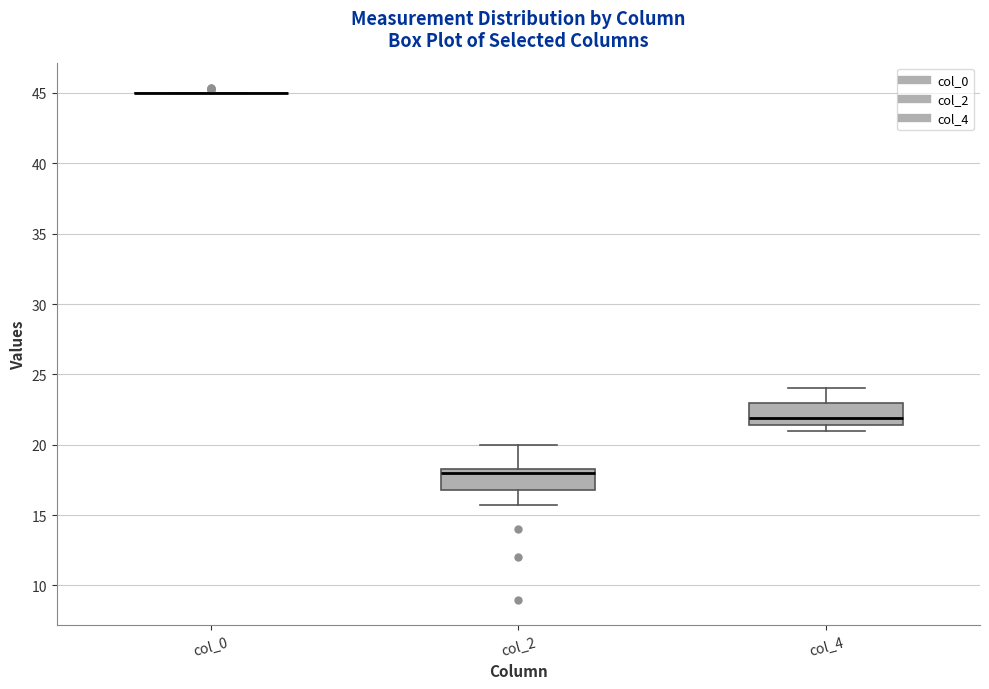

Reading left to right, transcribe this box plot: for each box, give where its median line is, the range the box spans, and where its two whiskers end, as read against the y-axis. The values are not printed on the chart, so give them approximately, as read against the axis.

col_0: box collapsed to a line at 45.0, whiskers 45.0 to 45.0
col_2: median 18.0, box 17.0 to 18.5, whiskers 16.0 to 20.0
col_4: median 22.0, box 21.5 to 23.0, whiskers 21.0 to 24.0